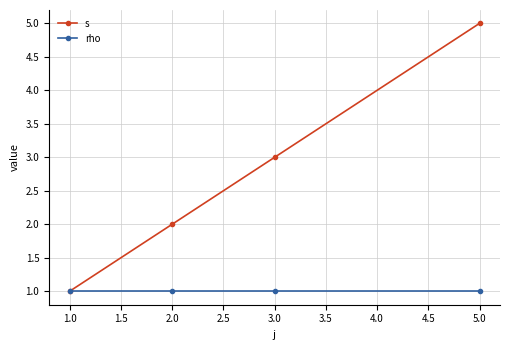

What is the label of the 4th point from the right?

1.0